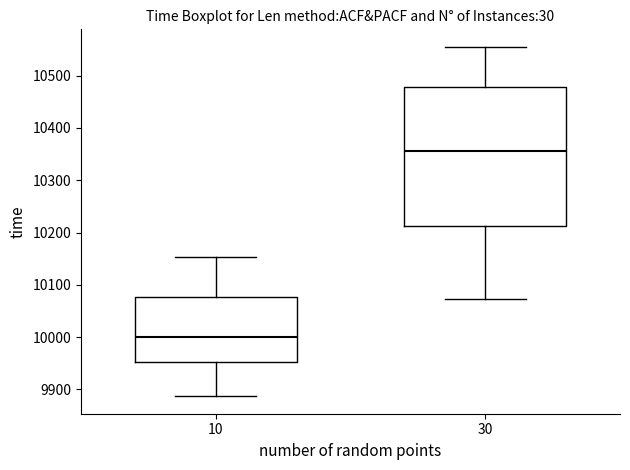

Which box's median line is the highest?

30